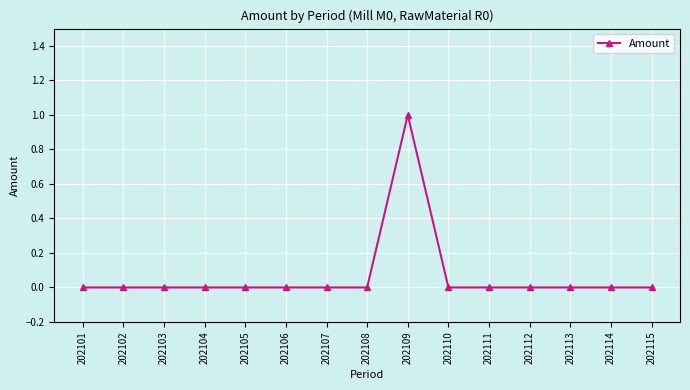

Is it true that the value at 202108 is 0?

True